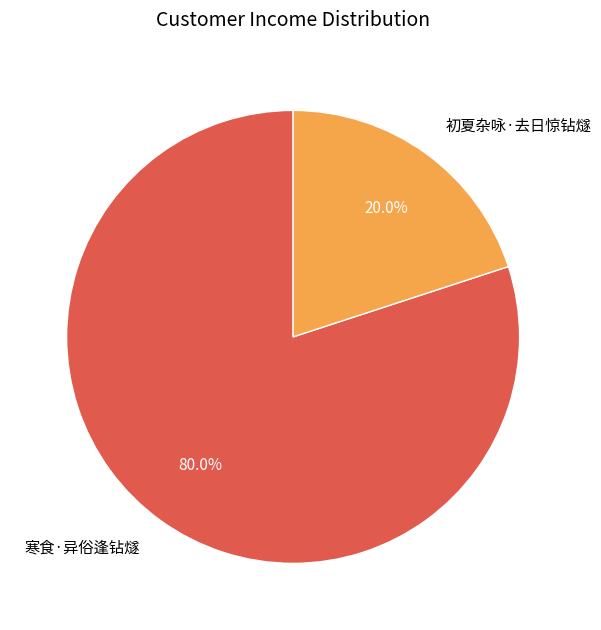

To the nearest percent, what portion does 初夏杂咏·去日惊钻燧 represent?

20%